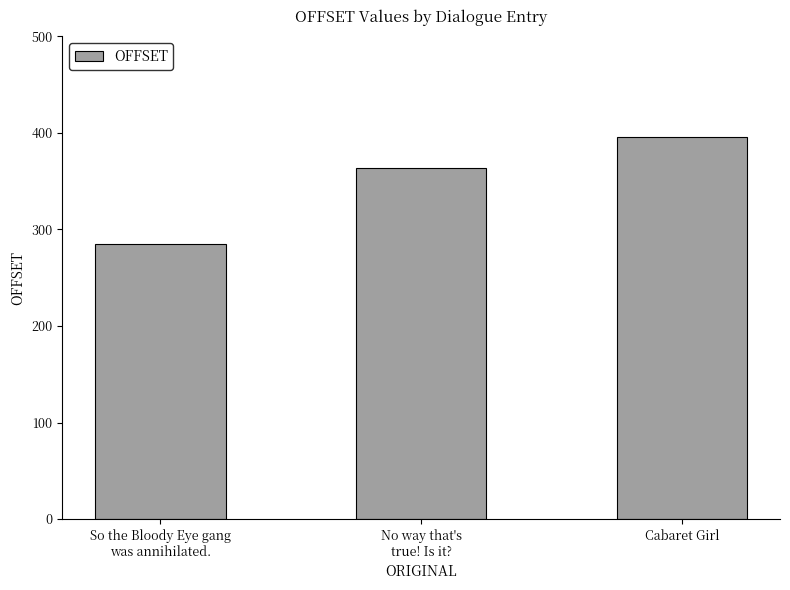

What is the value of the 2nd bar from the left?

364